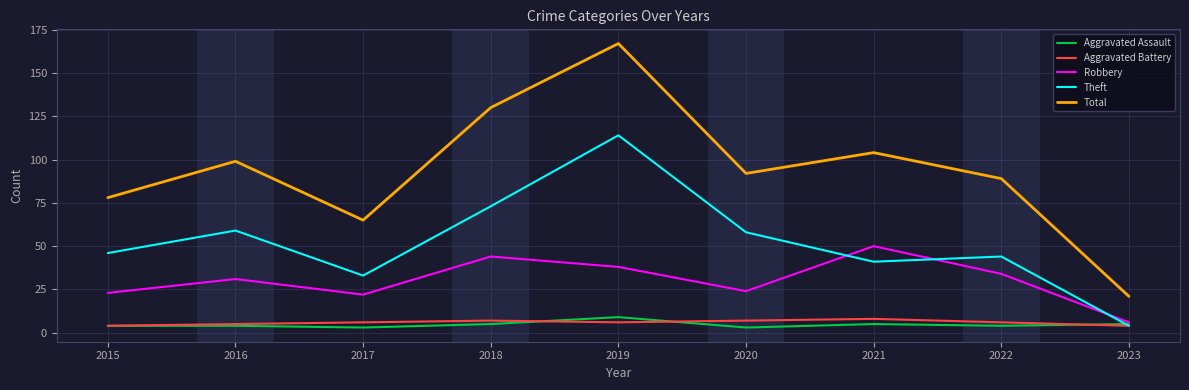

Is the value of Total at 2017 greater than the value of Robbery at 2022?

Yes